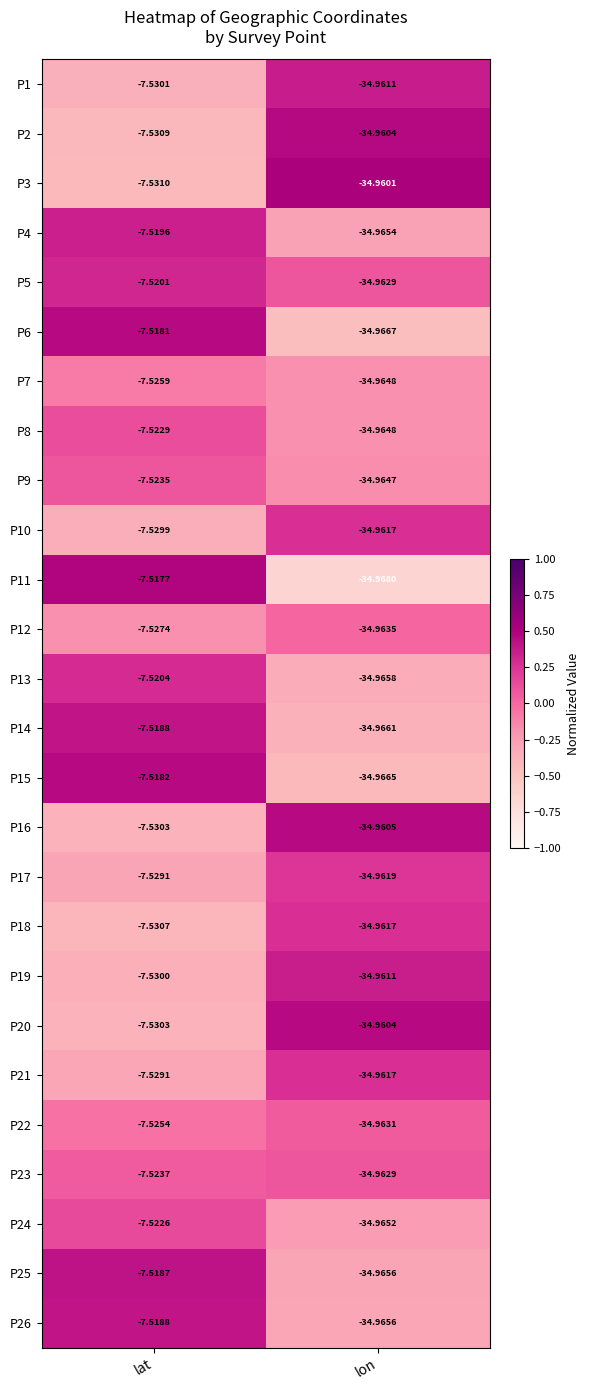

Which series has the largest total across all categories?

P5